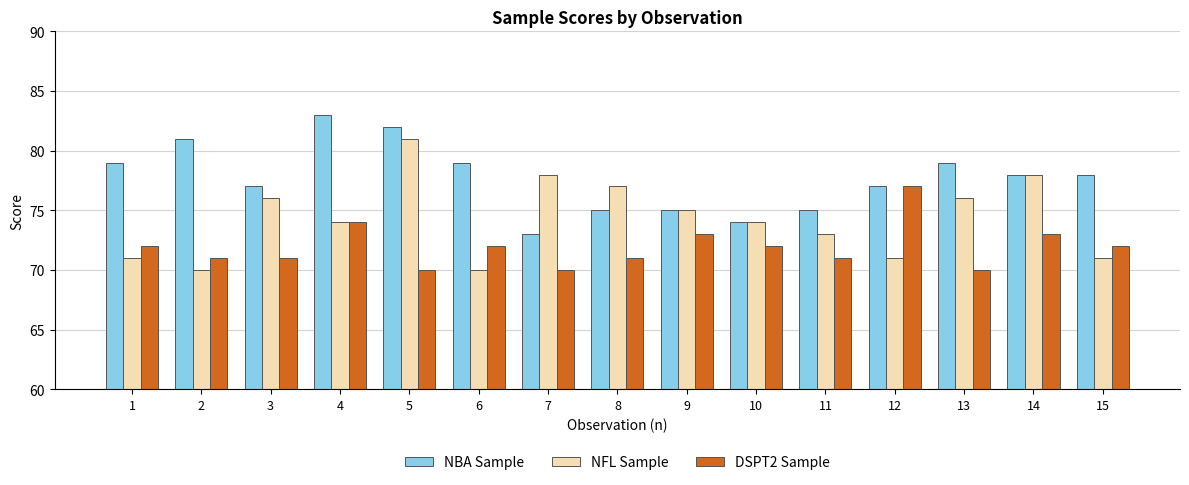

Which series has the largest total across all categories?

NBA Sample